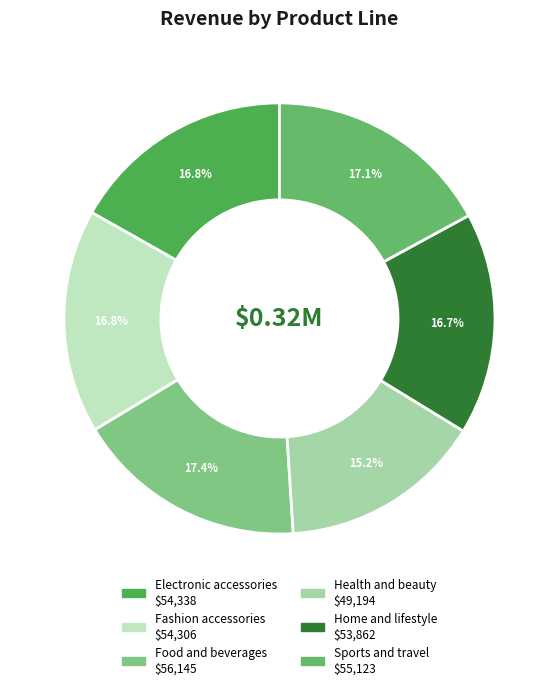

What percentage do Home and lifestyle and Sports and travel together represent?

33.7%